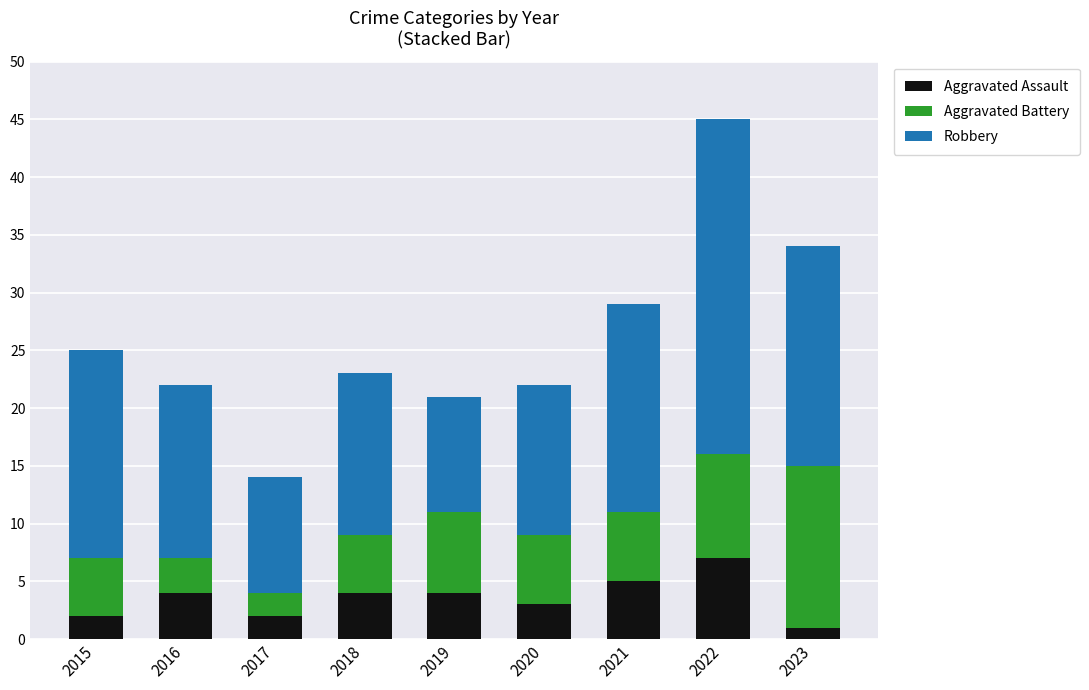

The Aggravated Assault series shows 6 at 2018. True or false?

False